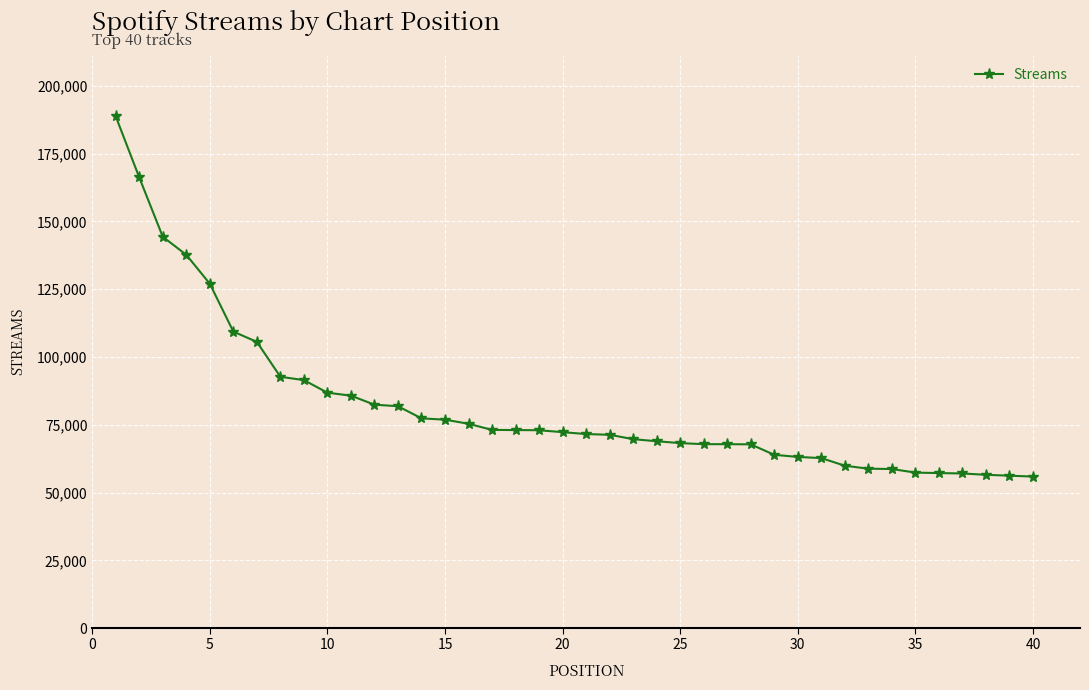

What is the smallest value displayed?

55892